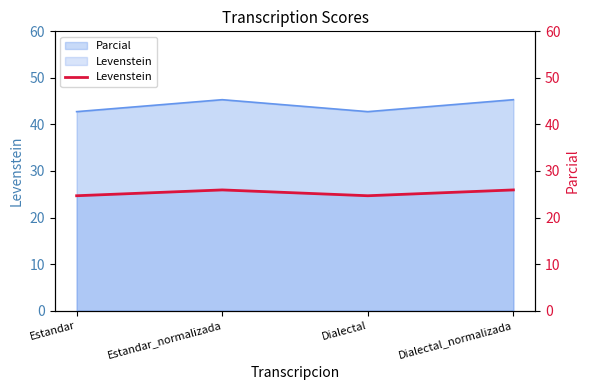

List the labels in order of value, smallest first.

Estandar, Dialectal, Estandar_normalizada, Dialectal_normalizada